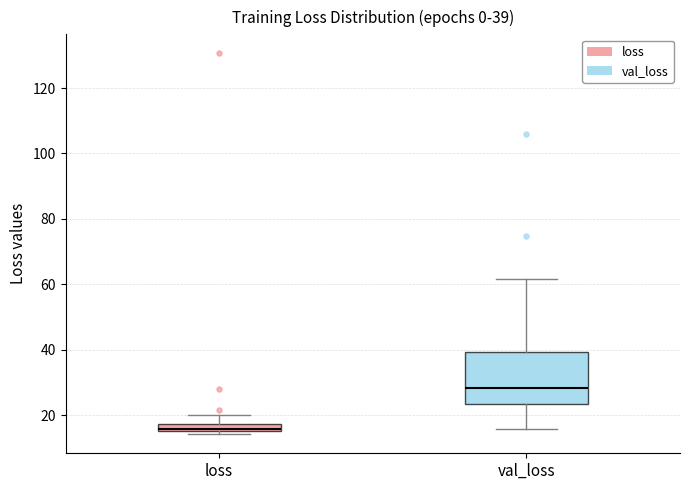

Comparing the boxes themselves (not the whiskers), which one is the tallest?

val_loss